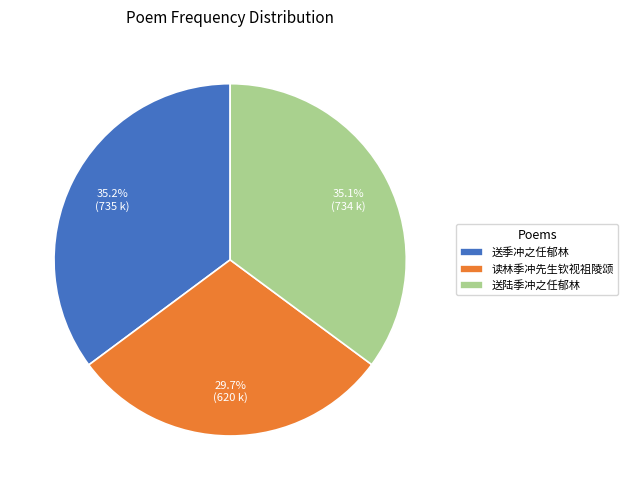

Is the sum of 送陆季冲之任郁林 and 读林季冲先生钦视祖陵颂 greater than half?

Yes